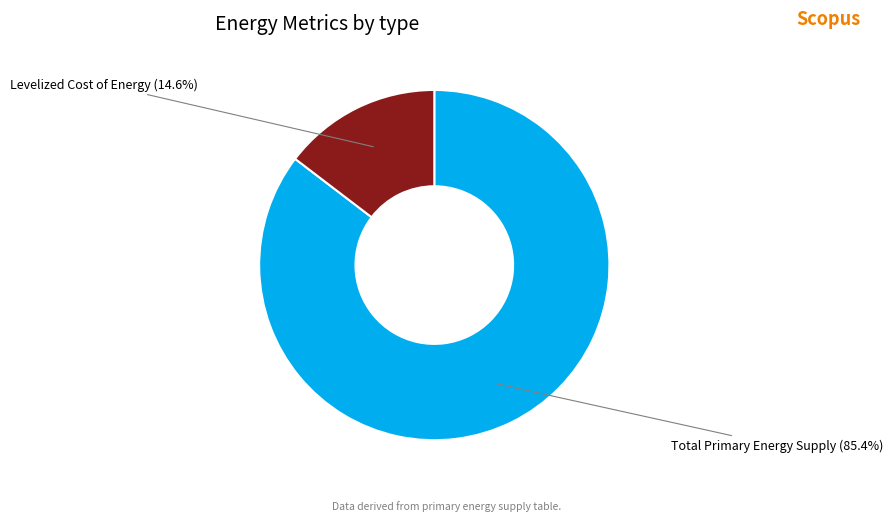

To the nearest percent, what is the difference between the Levelized Cost of Energy and Total Primary Energy Supply slice percentages?

71%